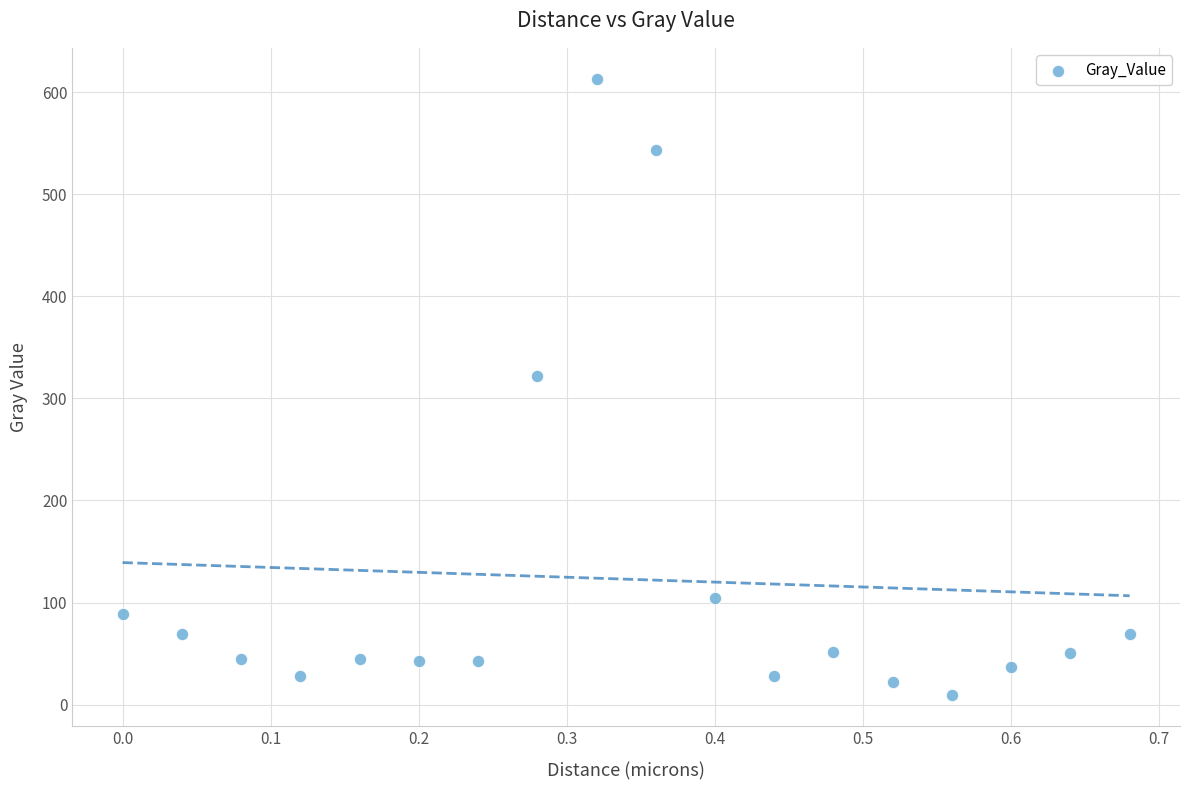

What Y value in the scatter plot is closest to 311?

322.1